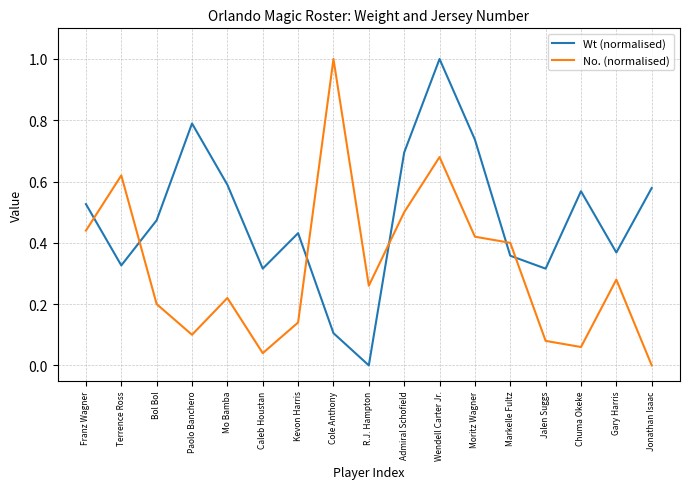

How many lines are shown in the chart?

2